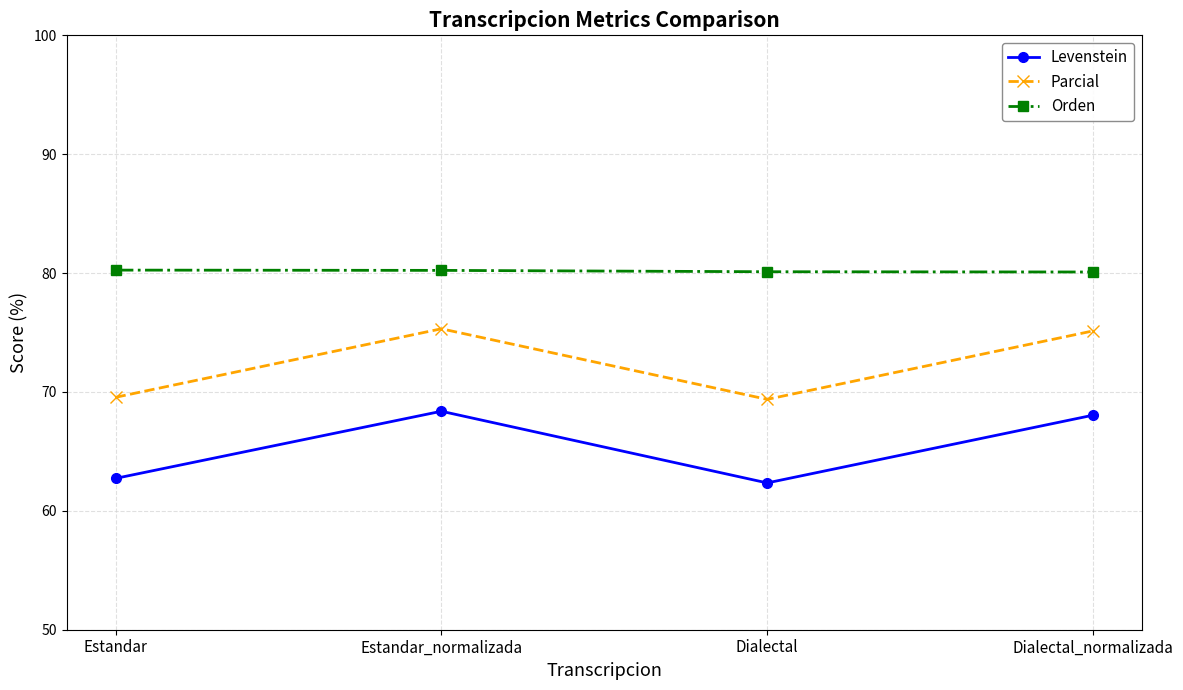

Rank the series at Estandar from highest to lowest value.

Orden, Parcial, Levenstein